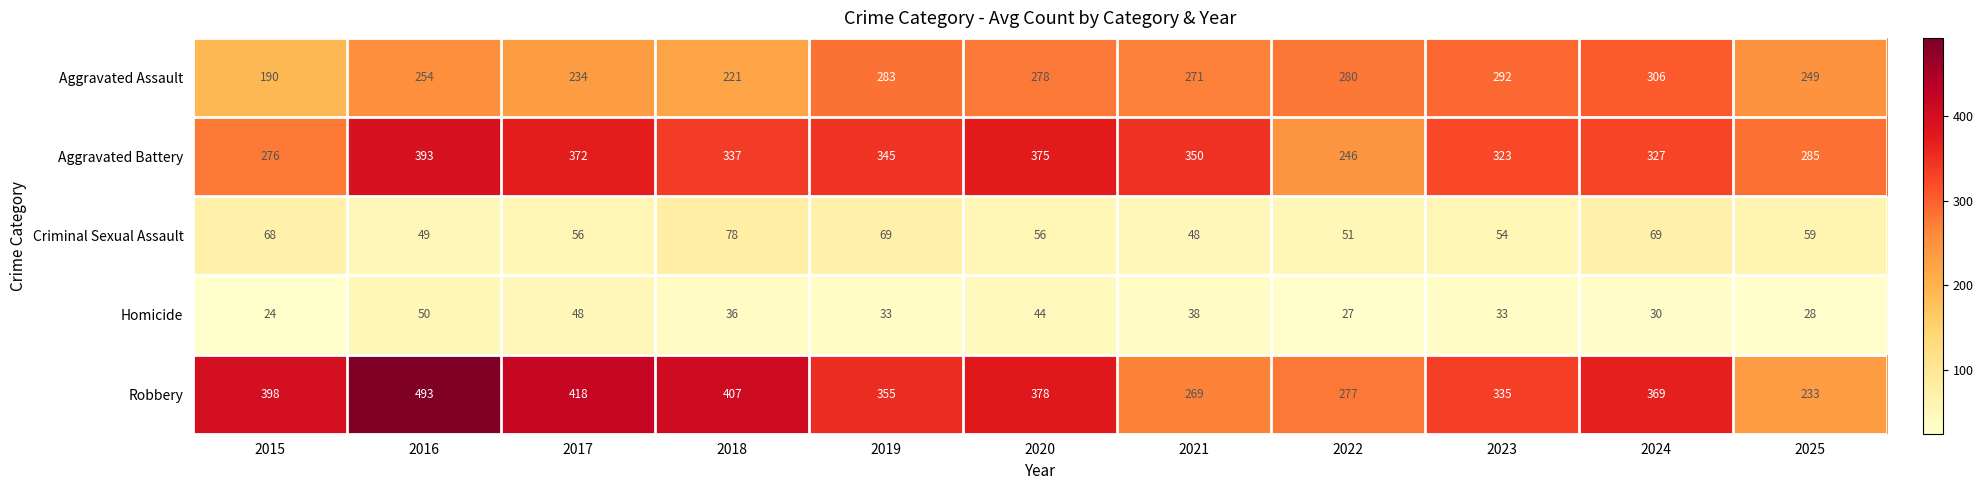

What is the sum of the Homicide values at 2024 and 2015?

54